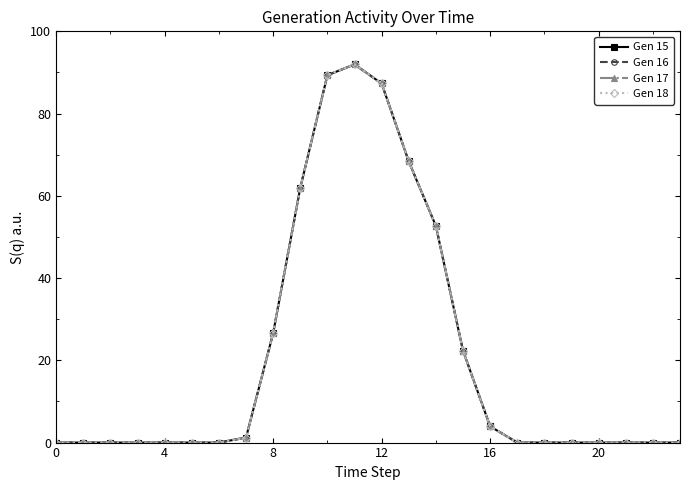

Is this an area chart (filled region under the line)?

No